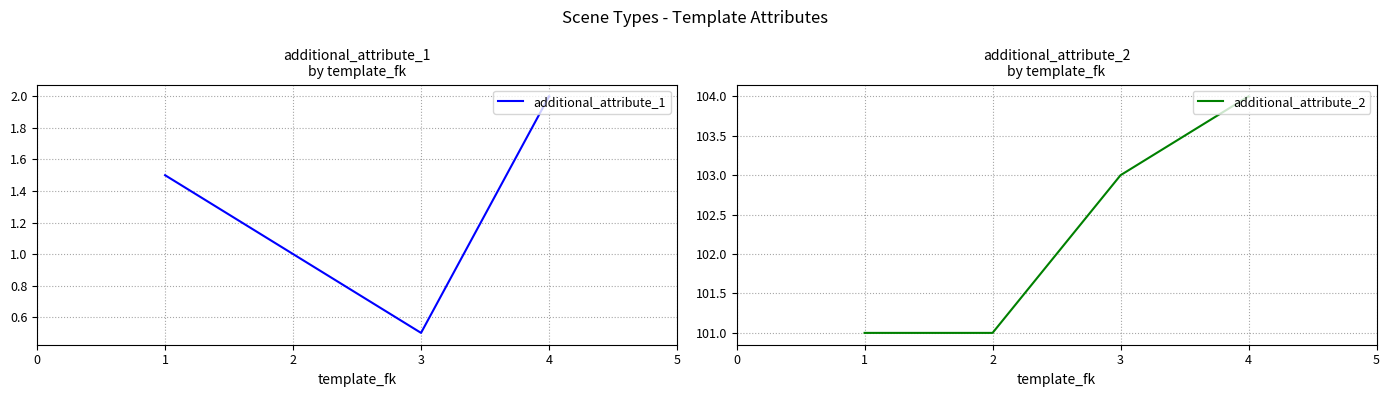

At how many categories does at least one series exceed 94?

4